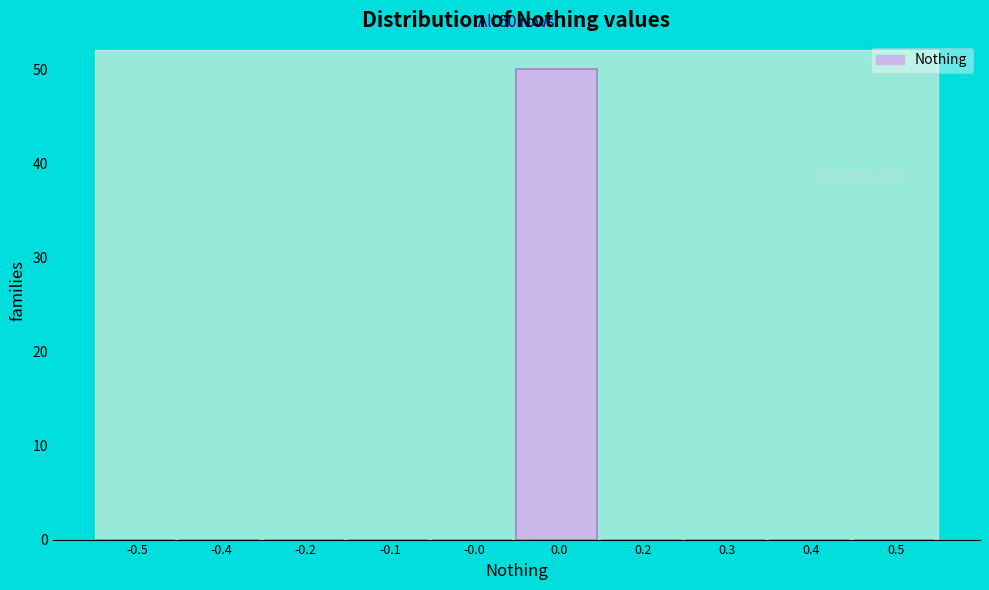

Reading left to right, what are all the values shown in this chart?

-0.5=0	-0.4=0	-0.2=0	-0.1=0	-0.0=0	0.0=50	0.2=0	0.3=0	0.4=0	0.5=0